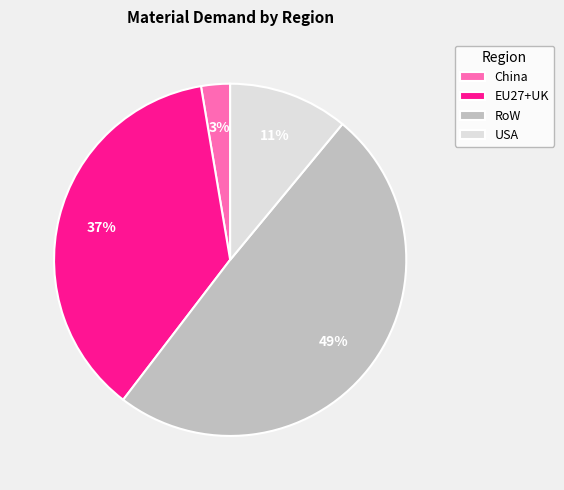

To the nearest percent, what is the average slice percentage?

25%